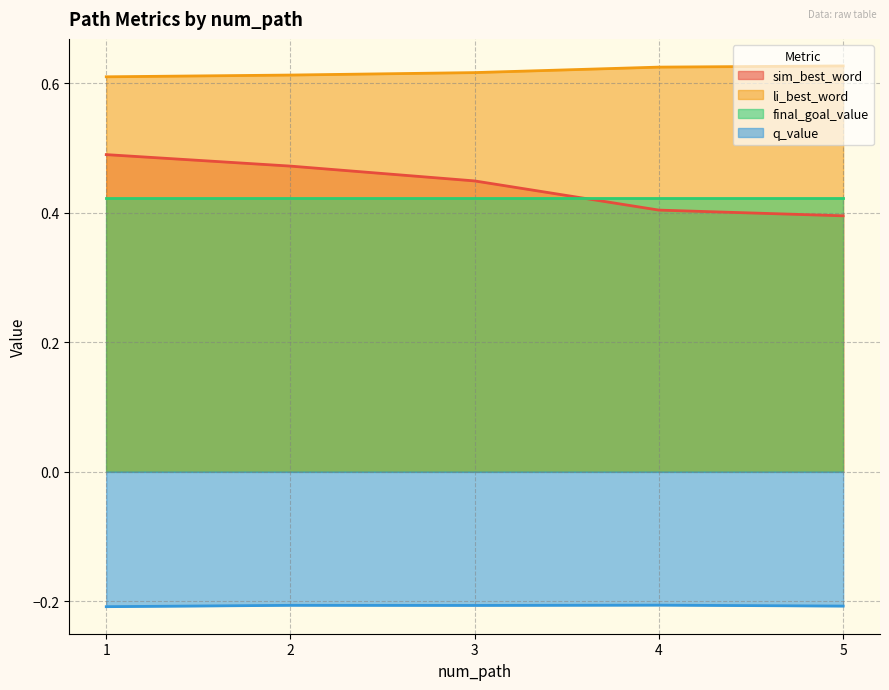

Rank the series by their maximum value, from highest to lowest.

li_best_word, sim_best_word, final_goal_value, q_value